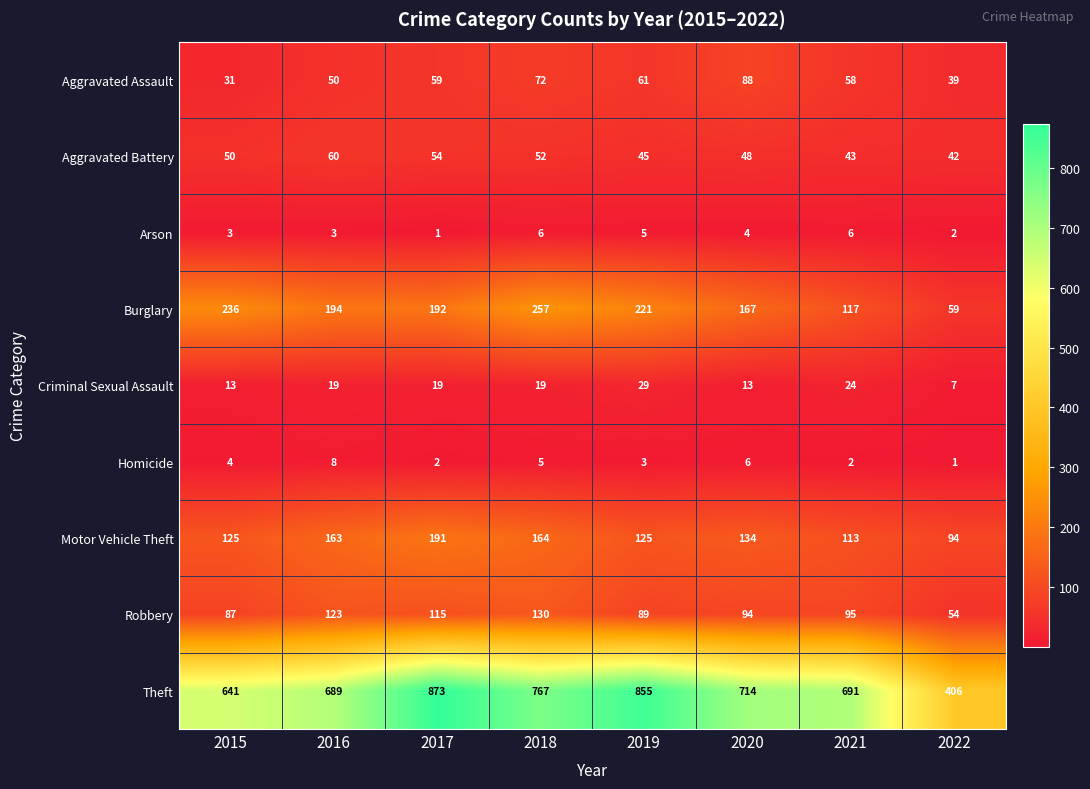

What is the maximum value shown in the chart?

873